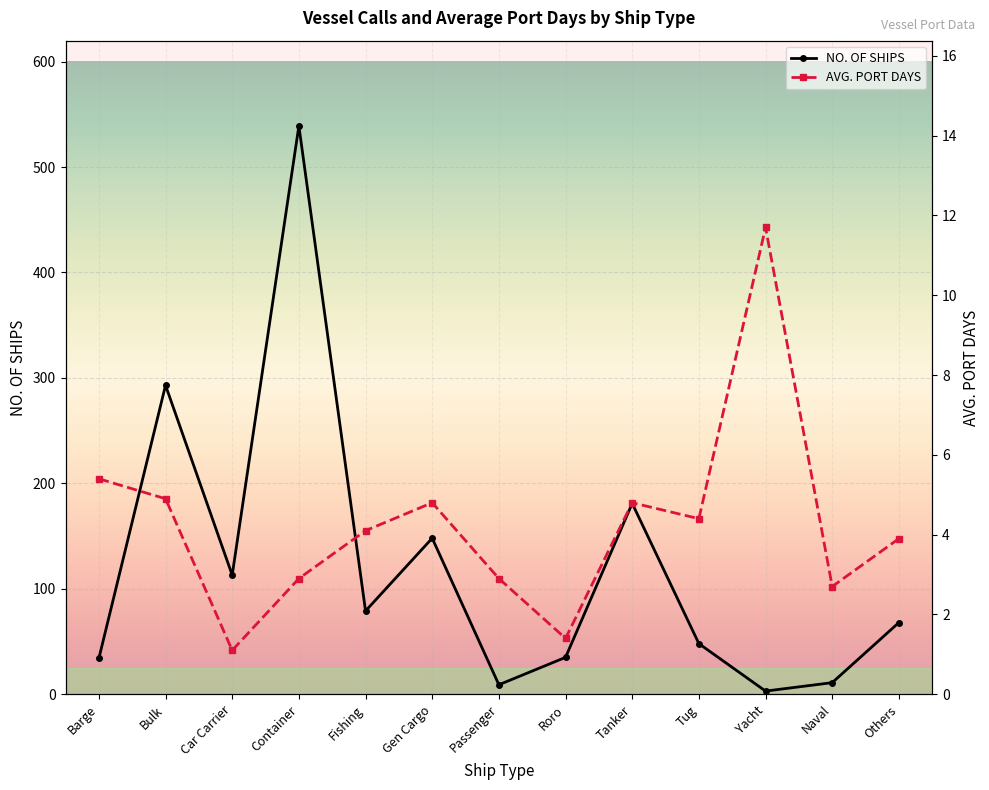

Reading left to right, extract all data points from this chart.

NO. OF SHIPS: 34.0	293.0	113.0	539.0	79.0	148.0	9.0	35.0	181.0	48.0	3.0	11.0	68.0
AVG. PORT DAYS: 5.4	4.9	1.1	2.9	4.1	4.8	2.9	1.4	4.8	4.4	11.7	2.7	3.9